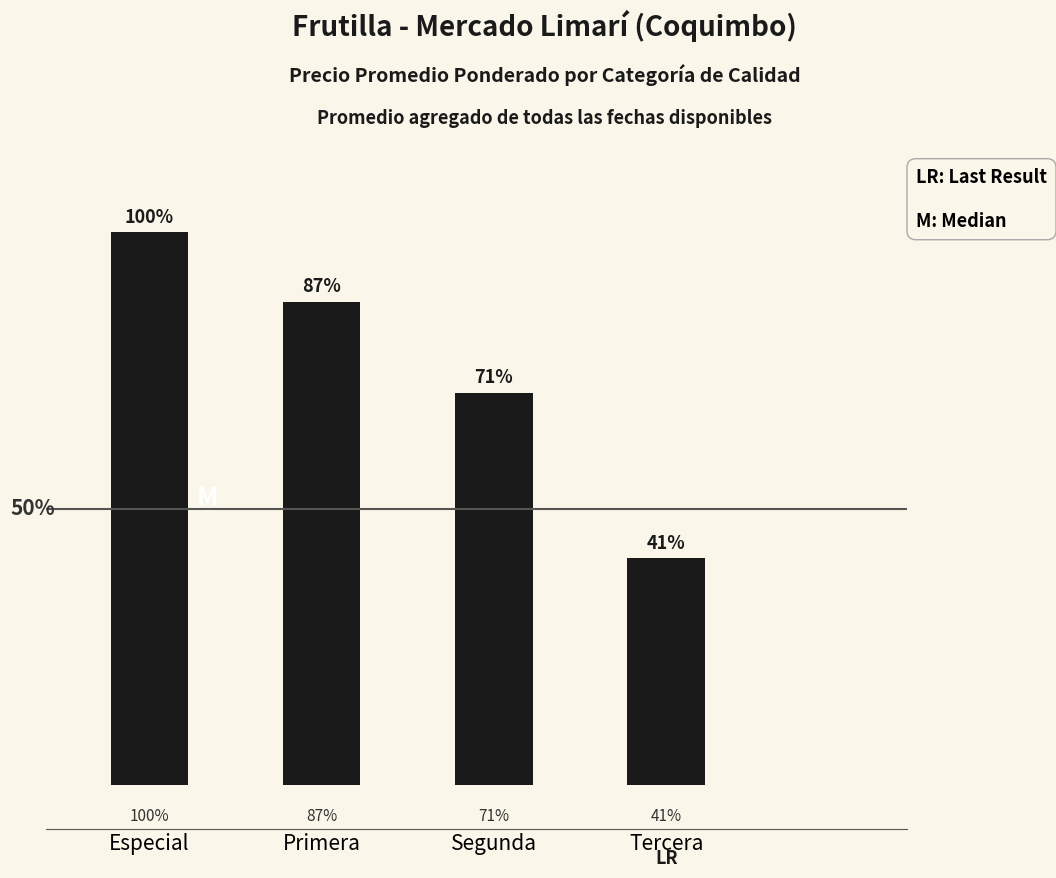

Are the bars horizontal?

No